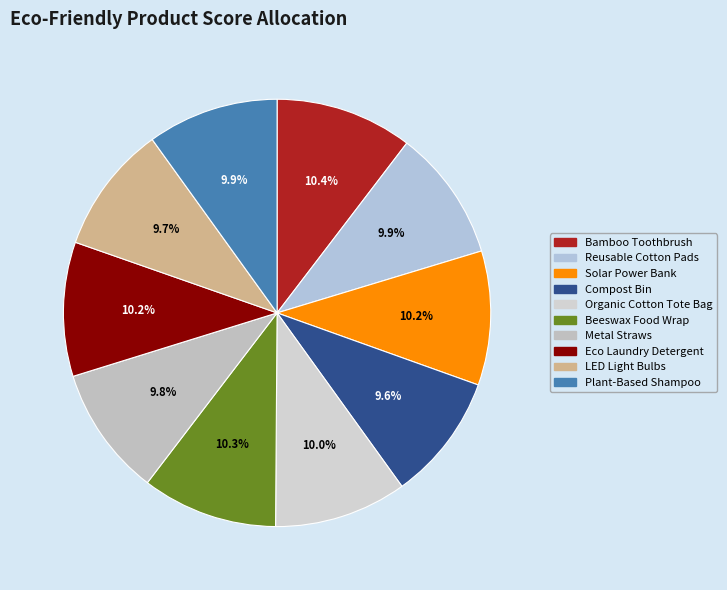

What percentage is the Eco Laundry Detergent slice, to the nearest percent?

10%